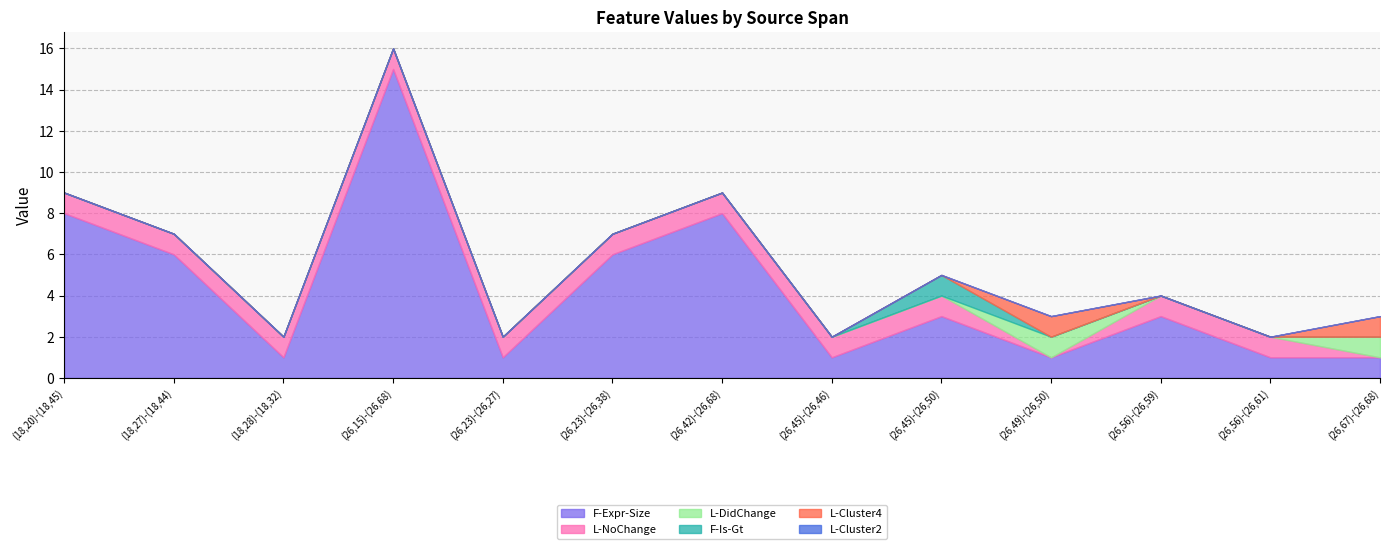

At which category does the chart reach its peak across all series?

(26,15)-(26,68)